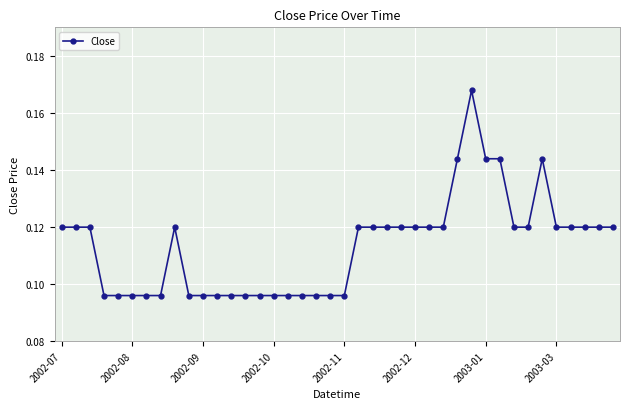

How many values are between 0 and 1?

40